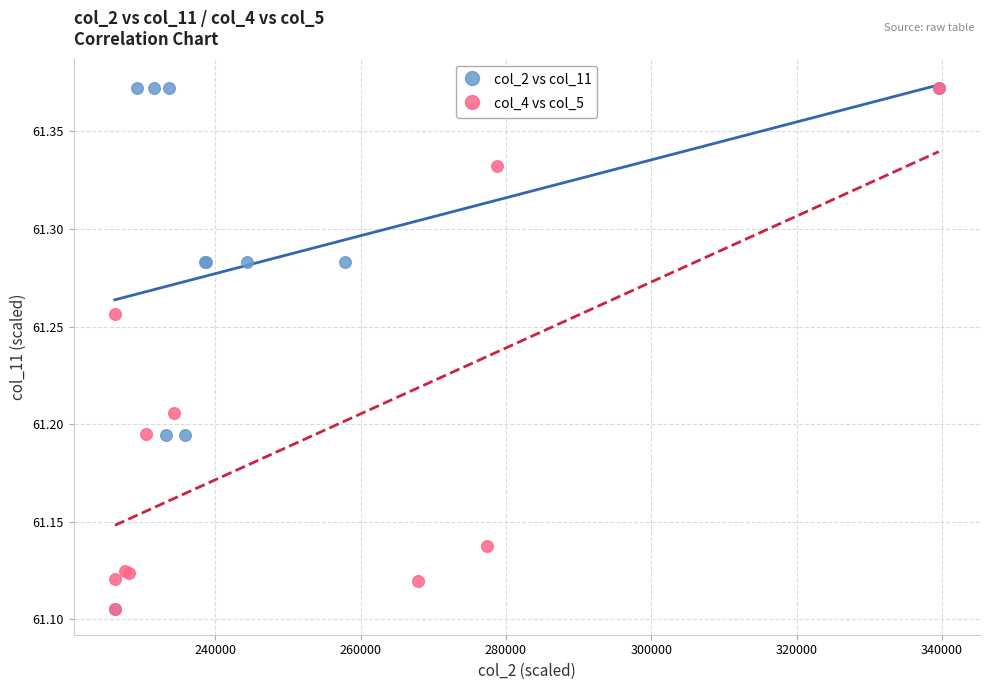

What are all the series names shown in the legend?

col_2 vs col_11, col_4 vs col_5